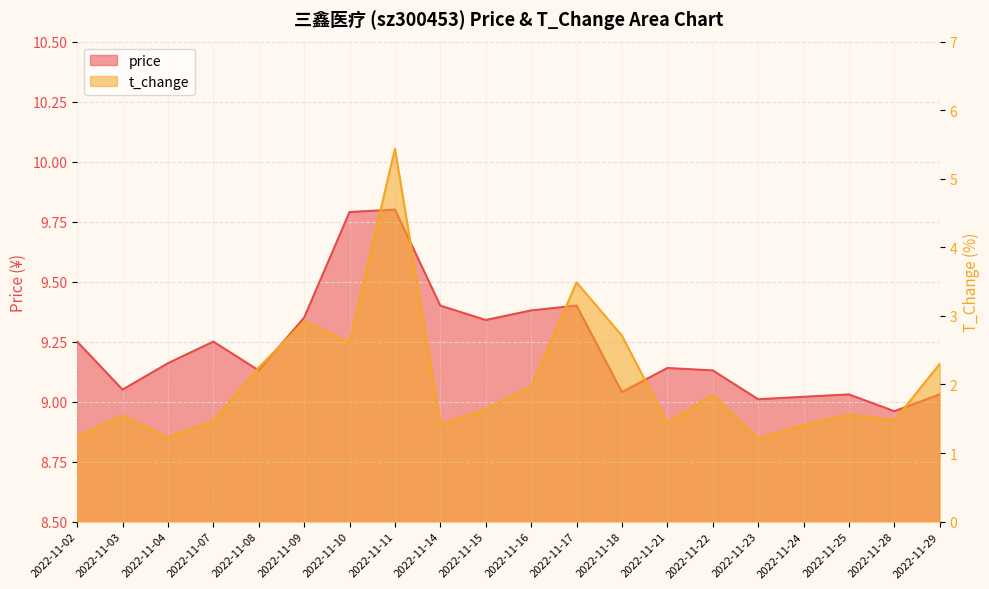

Is it true that price equals 9.1 at 2022-11-21?

True